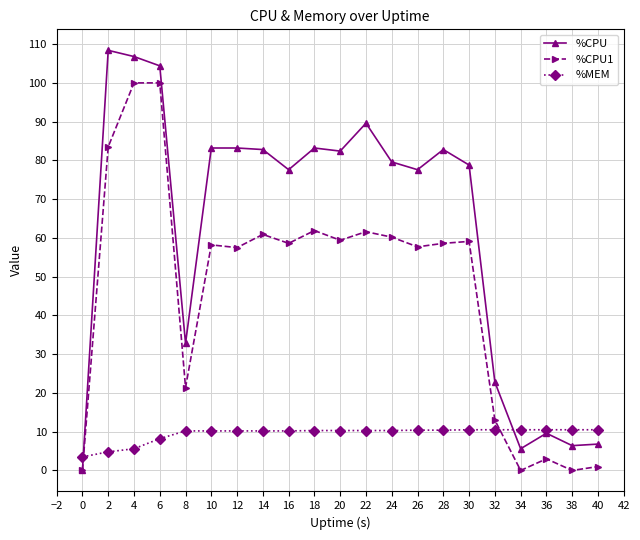

What is the difference between the maximum and minimum values in the %CPU series?

108.4